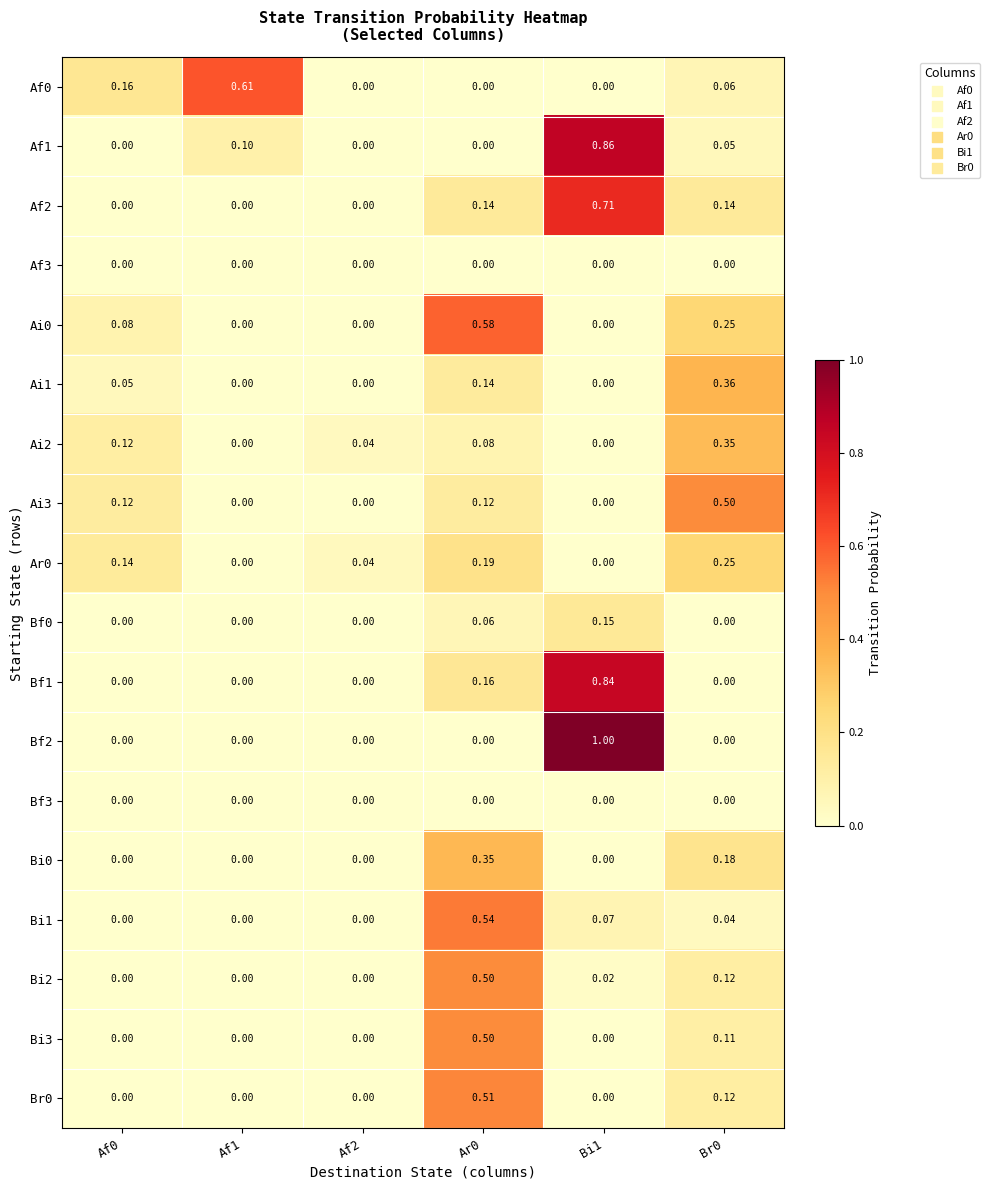

Is the value of Ai3 at Ar0 greater than the value of Ar0 at Af2?

Yes